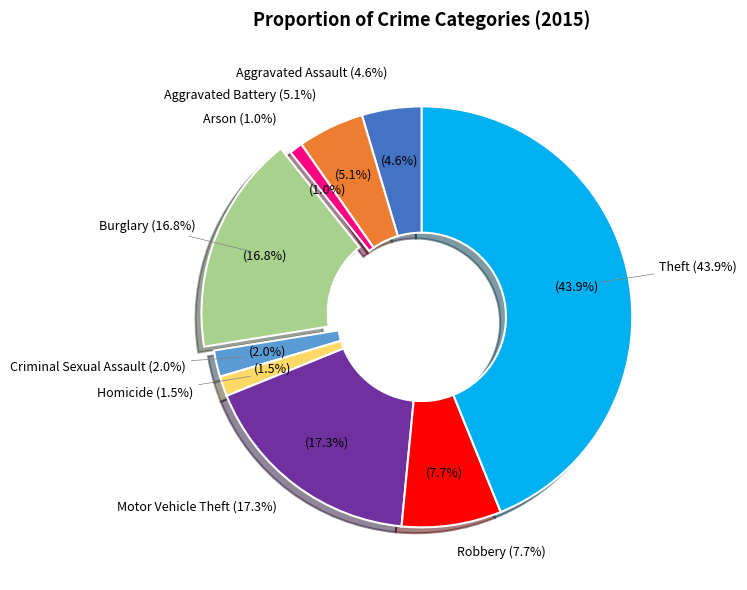

Is it true that Homicide is 14% of the pie?

False